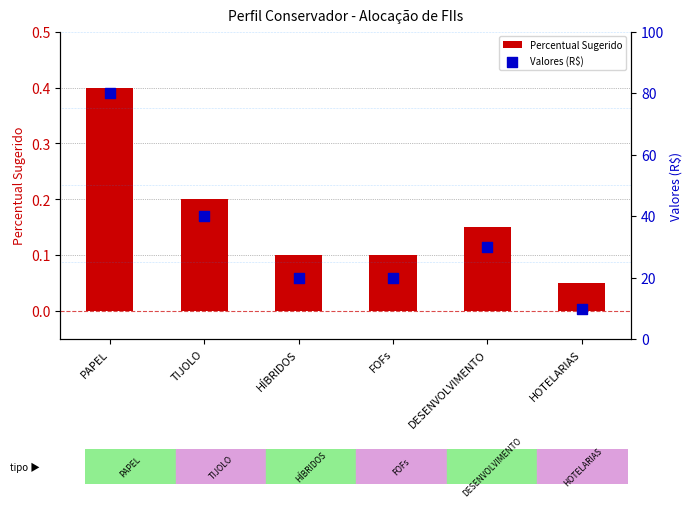

Which series has the largest Y range (max minus min)?

Valores (R$)